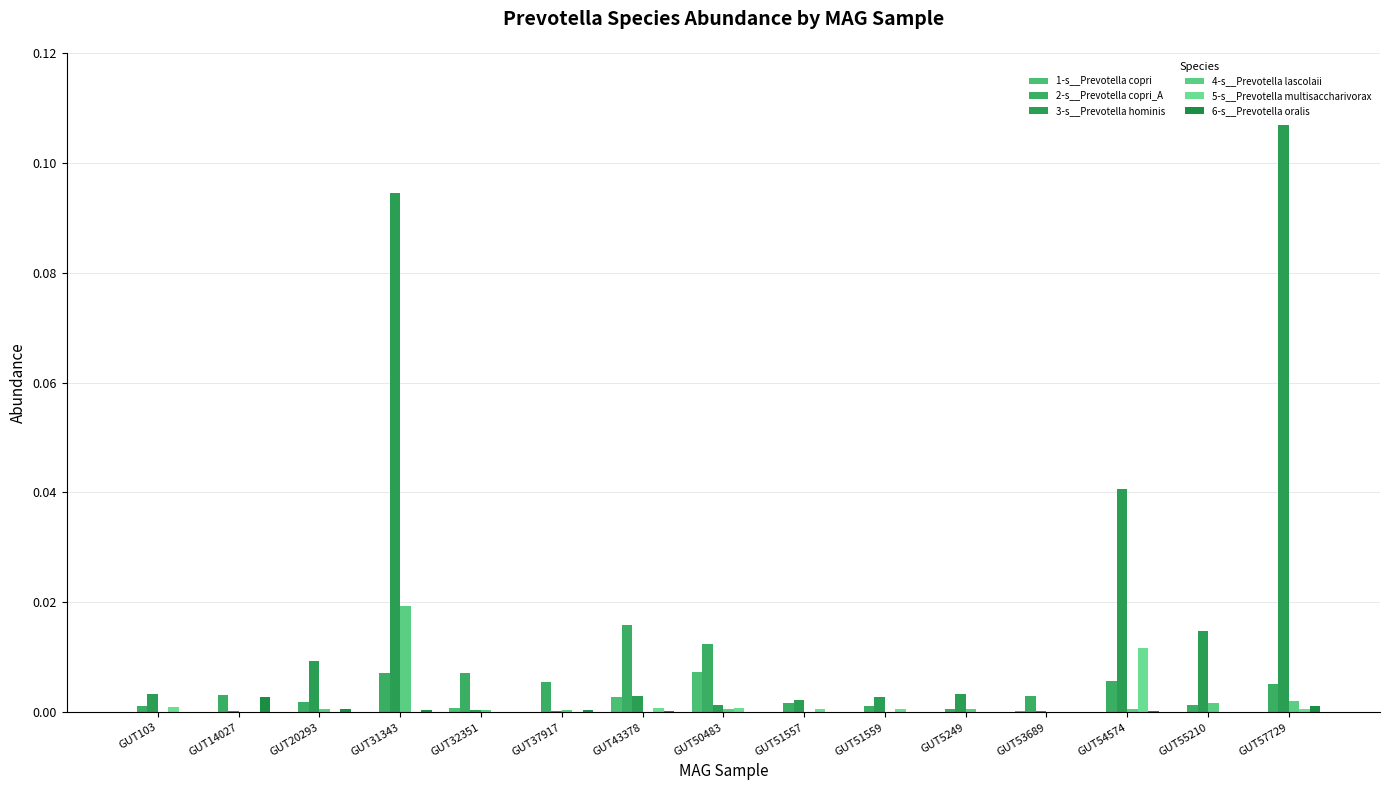

Are the bars horizontal?

No